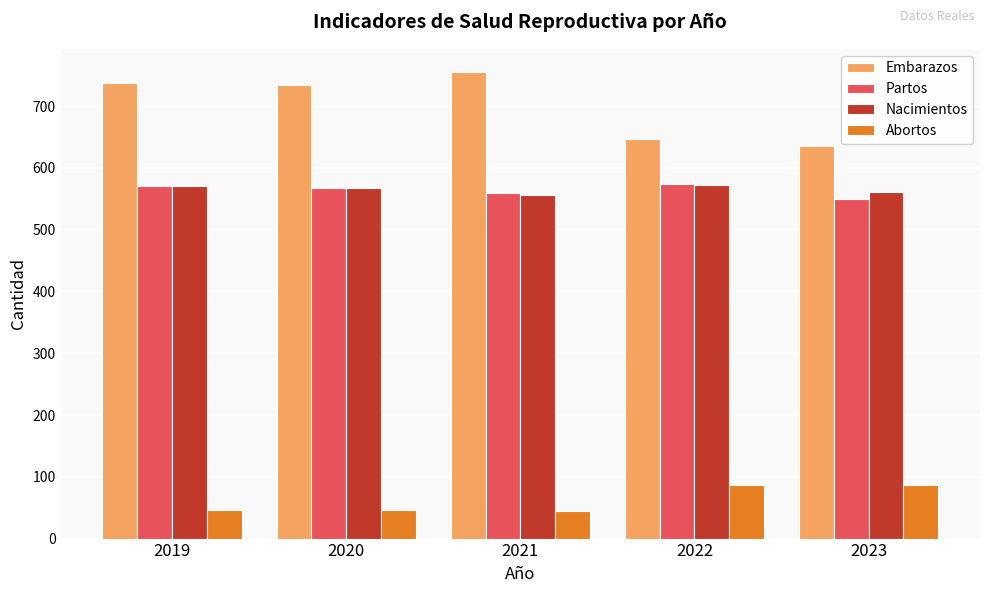

Is the value of Partos at 2023 greater than the value of Embarazos at 2021?

No